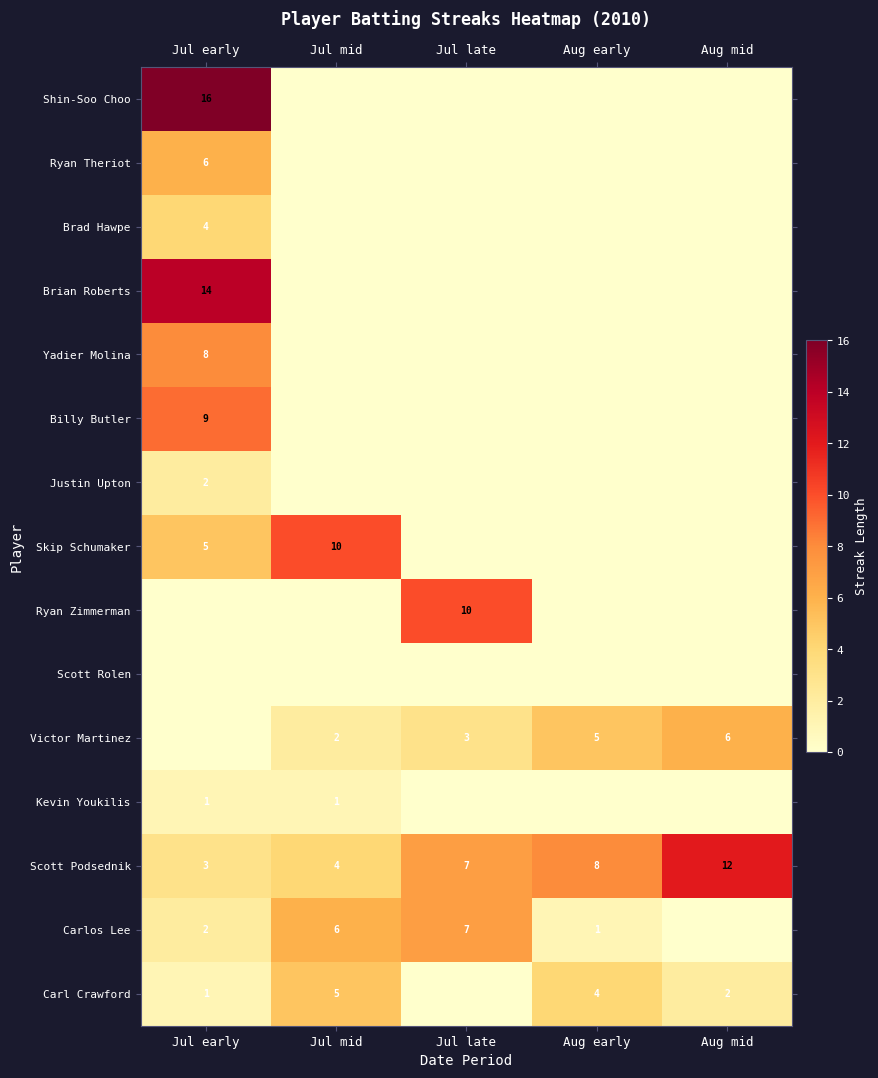

At which category is the sum across all series the highest?

Jul early